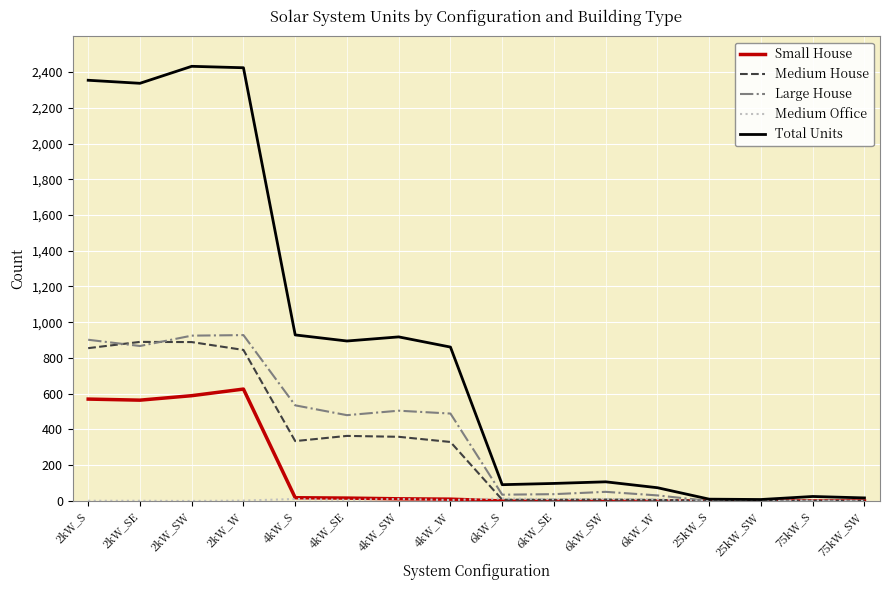

The value of Large House at 25kW_SW is 298. True or false?

False